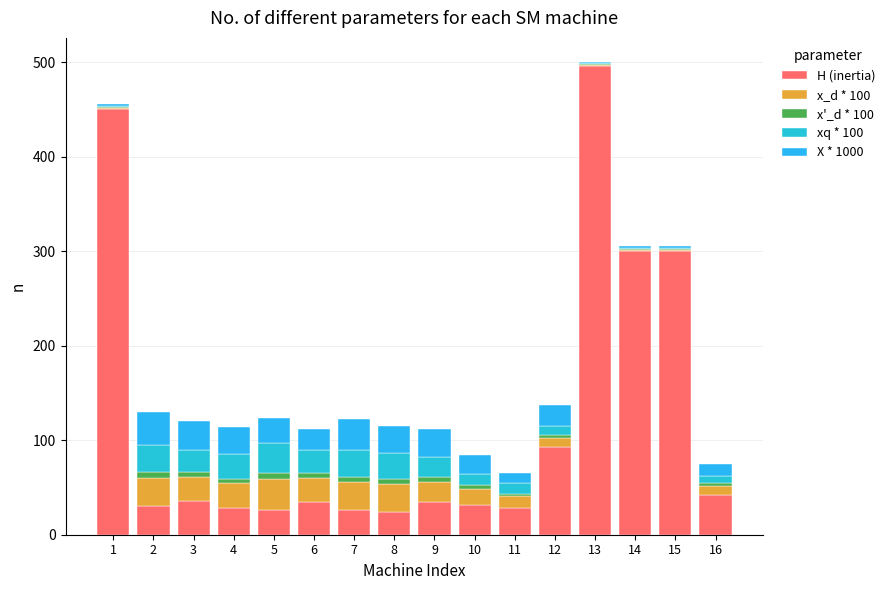

What is the average value of the xq * 100 series?

16.1